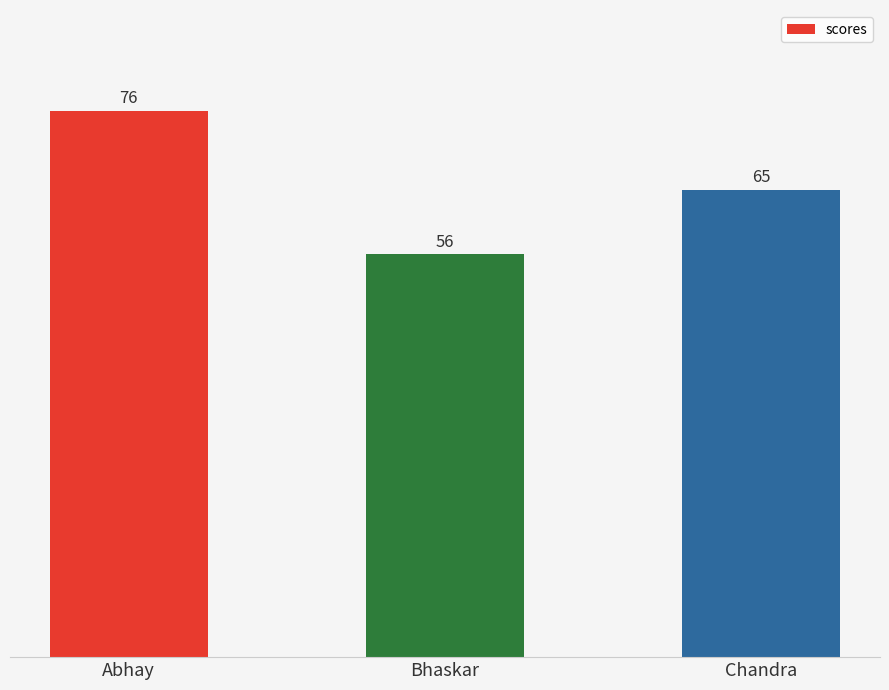

What is the change in value from Abhay to Bhaskar?

-20